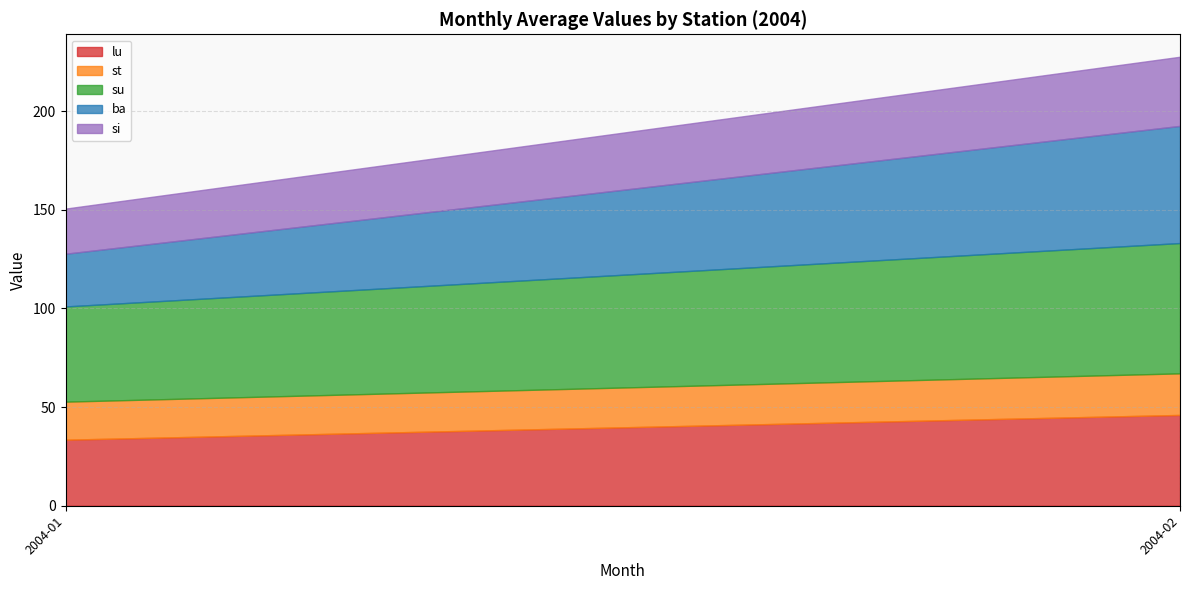

At which category is the sum across all series the highest?

2004-02